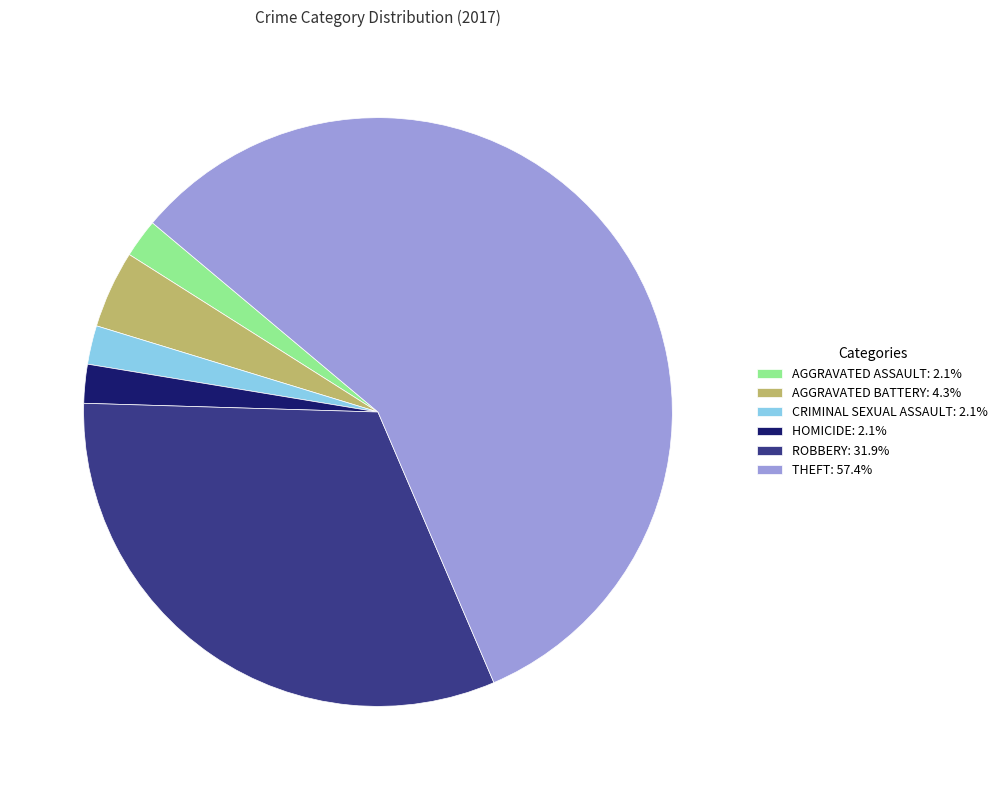

Approximately how many times larger is the value at THEFT: 57.4% compared to AGGRAVATED ASSAULT: 2.1%?

27.0